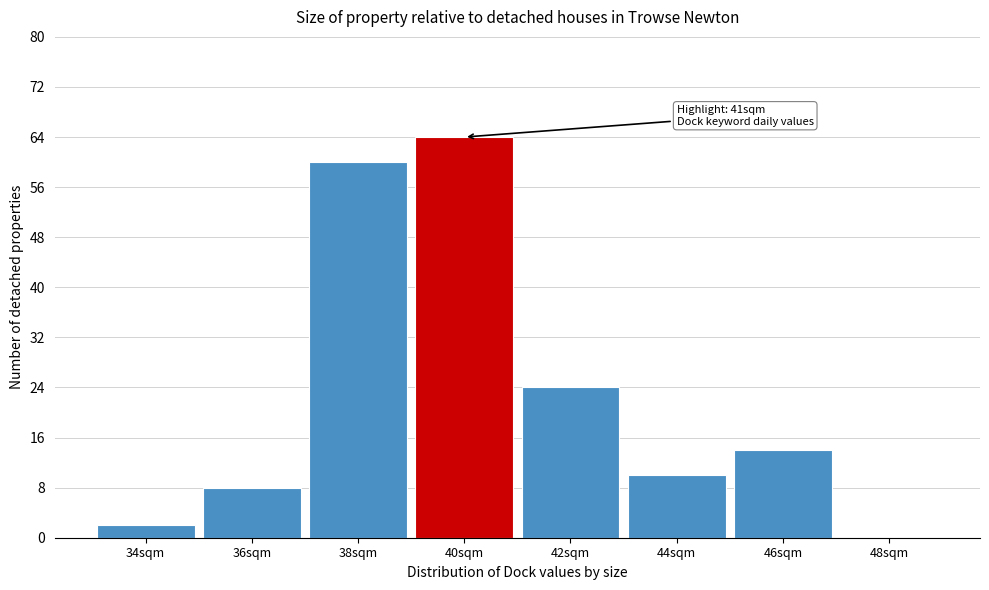

Reading left to right, extract all data points from this chart.

34sqm=2	36sqm=8	38sqm=60	40sqm=64	42sqm=24	44sqm=10	46sqm=14	48sqm=0